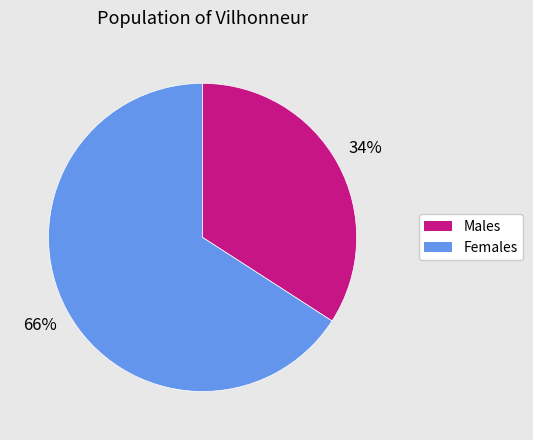

Count the number of slices in the pie.

2